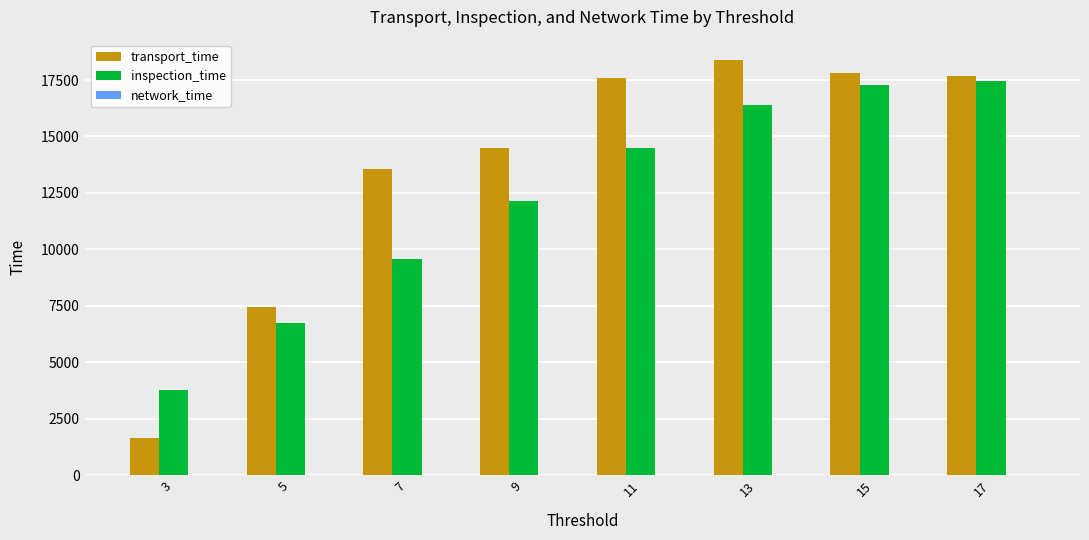

Between 5 and 13, which series saw the biggest shift?

transport_time